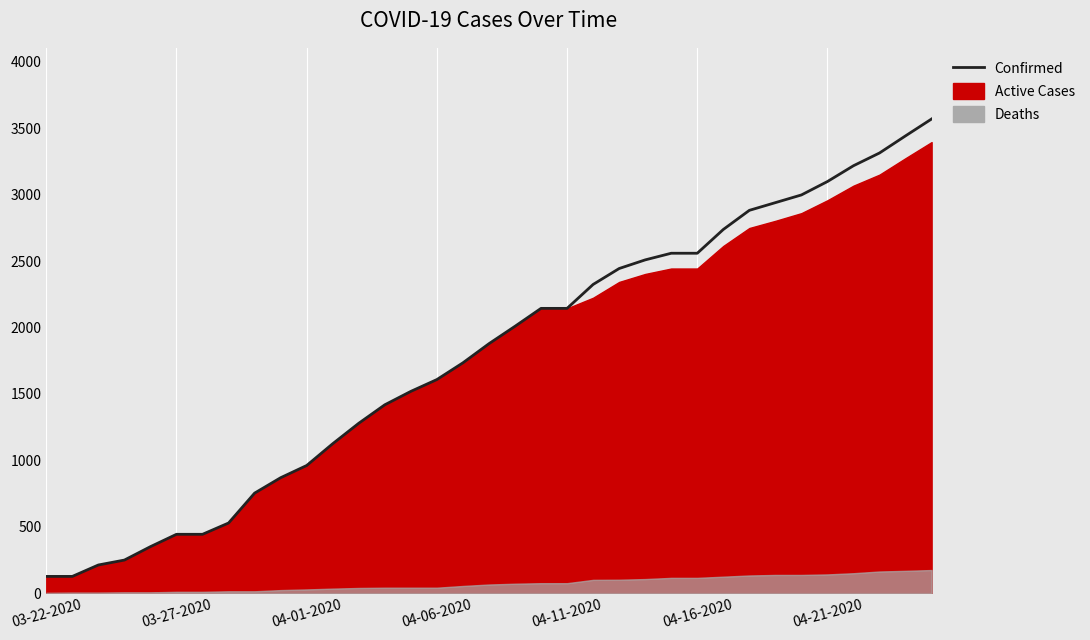

What is the change in value from 13 to 33?

+2025